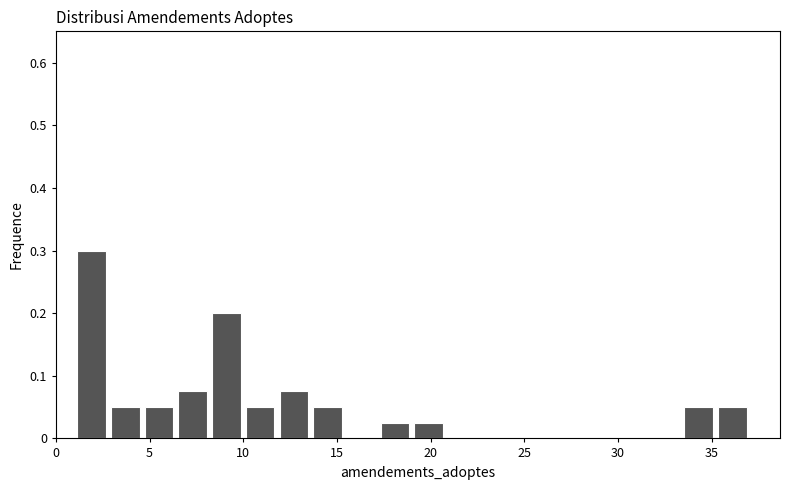

Around what value on the x-axis is the tallest bar? Give the approximate position of its centre, as read against the axis.

2.0